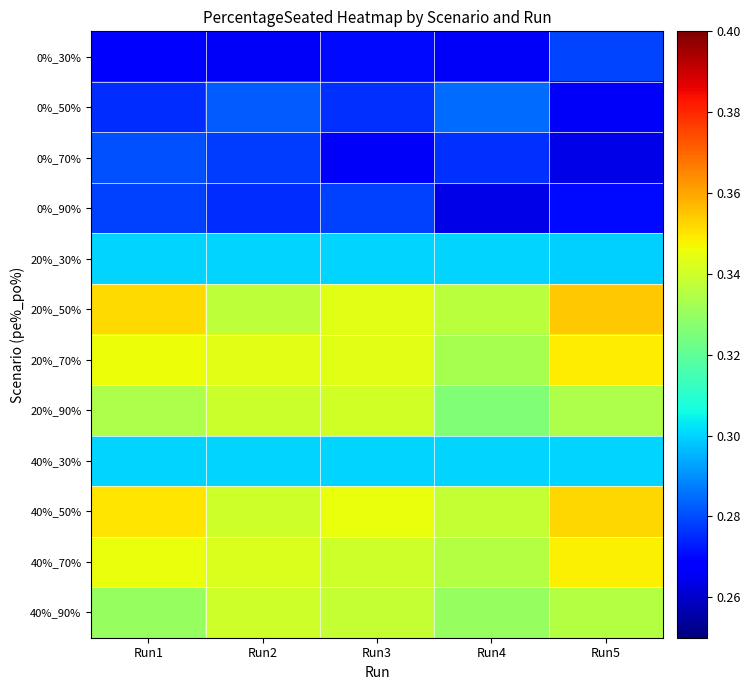

Reading right to left, extract all data points from this chart.

0%_30%: Run5=0.3	Run4=0.3	Run3=0.3	Run2=0.3	Run1=0.3
0%_50%: Run5=0.3	Run4=0.3	Run3=0.3	Run2=0.3	Run1=0.3
0%_70%: Run5=0.3	Run4=0.3	Run3=0.3	Run2=0.3	Run1=0.3
0%_90%: Run5=0.3	Run4=0.3	Run3=0.3	Run2=0.3	Run1=0.3
20%_30%: Run5=0.3	Run4=0.3	Run3=0.3	Run2=0.3	Run1=0.3
20%_50%: Run5=0.4	Run4=0.3	Run3=0.3	Run2=0.3	Run1=0.4
20%_70%: Run5=0.3	Run4=0.3	Run3=0.3	Run2=0.3	Run1=0.3
20%_90%: Run5=0.3	Run4=0.3	Run3=0.3	Run2=0.3	Run1=0.3
40%_30%: Run5=0.3	Run4=0.3	Run3=0.3	Run2=0.3	Run1=0.3
40%_50%: Run5=0.4	Run4=0.3	Run3=0.3	Run2=0.3	Run1=0.3
40%_70%: Run5=0.3	Run4=0.3	Run3=0.3	Run2=0.3	Run1=0.3
40%_90%: Run5=0.3	Run4=0.3	Run3=0.3	Run2=0.3	Run1=0.3